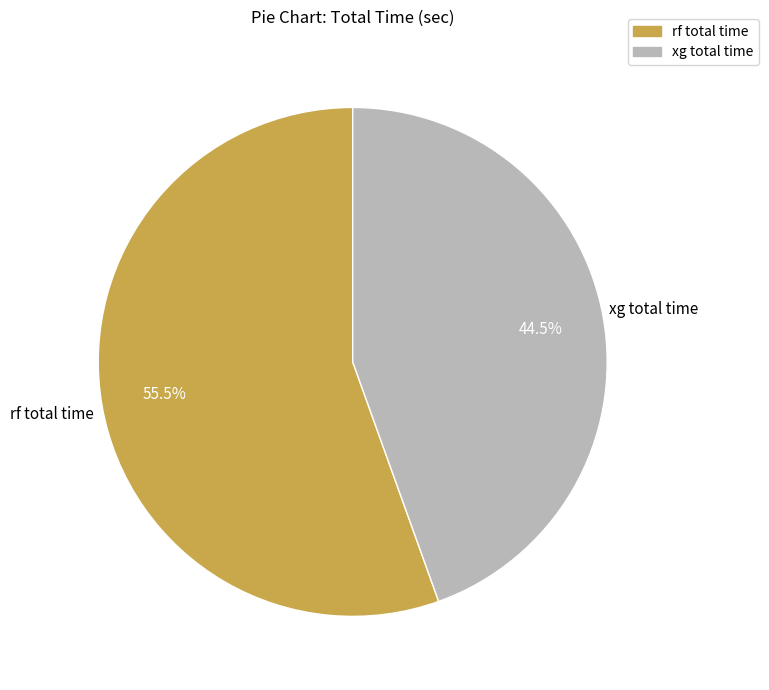

Approximately how many times larger is the value at rf total time compared to xg total time?

1.2